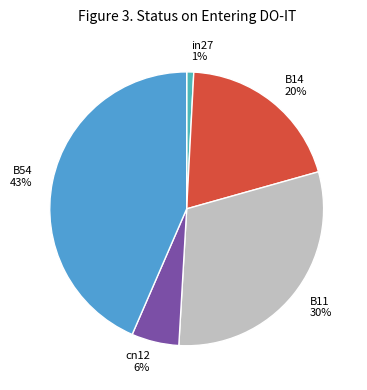

Does any single category account for the majority?

No